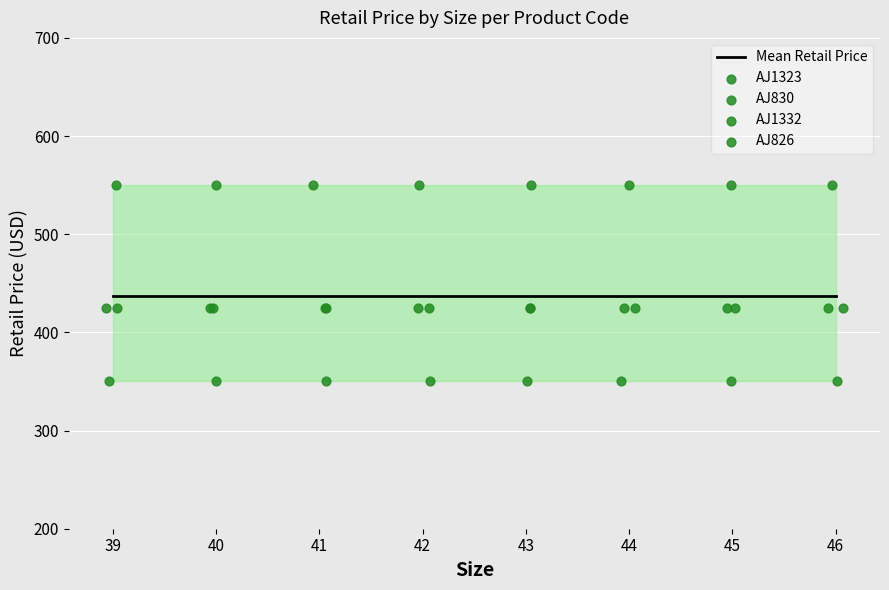

Which series reaches the maximum Y coordinate?

AJ1323